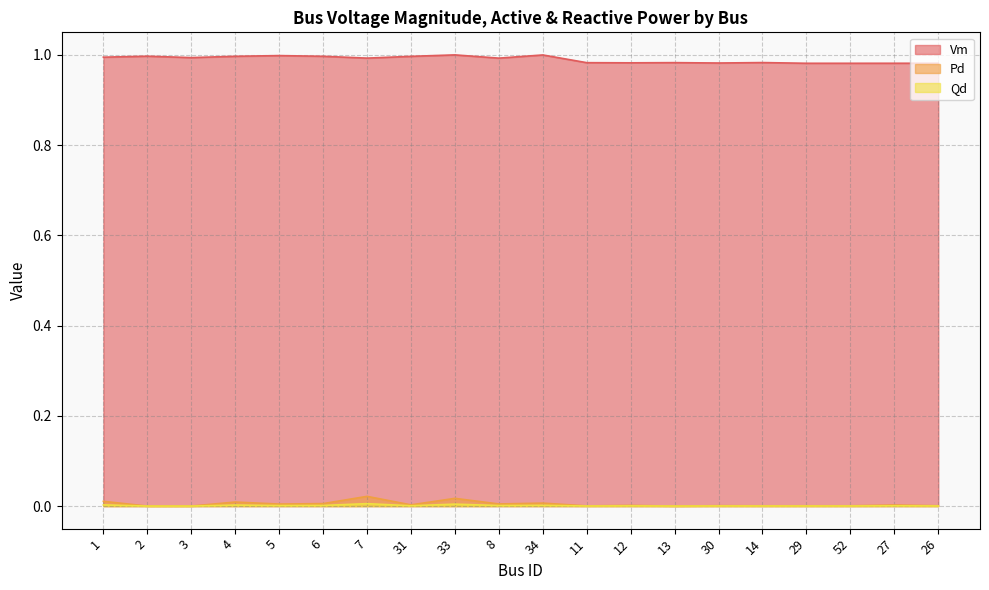

True or false: Vm and Pd intersect in this chart.

False